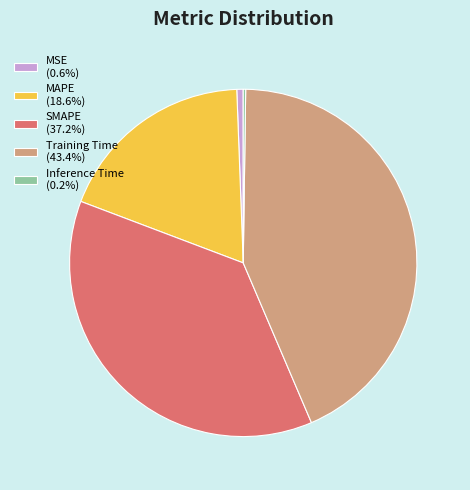

Is there any slice that represents more than half of the pie?

No